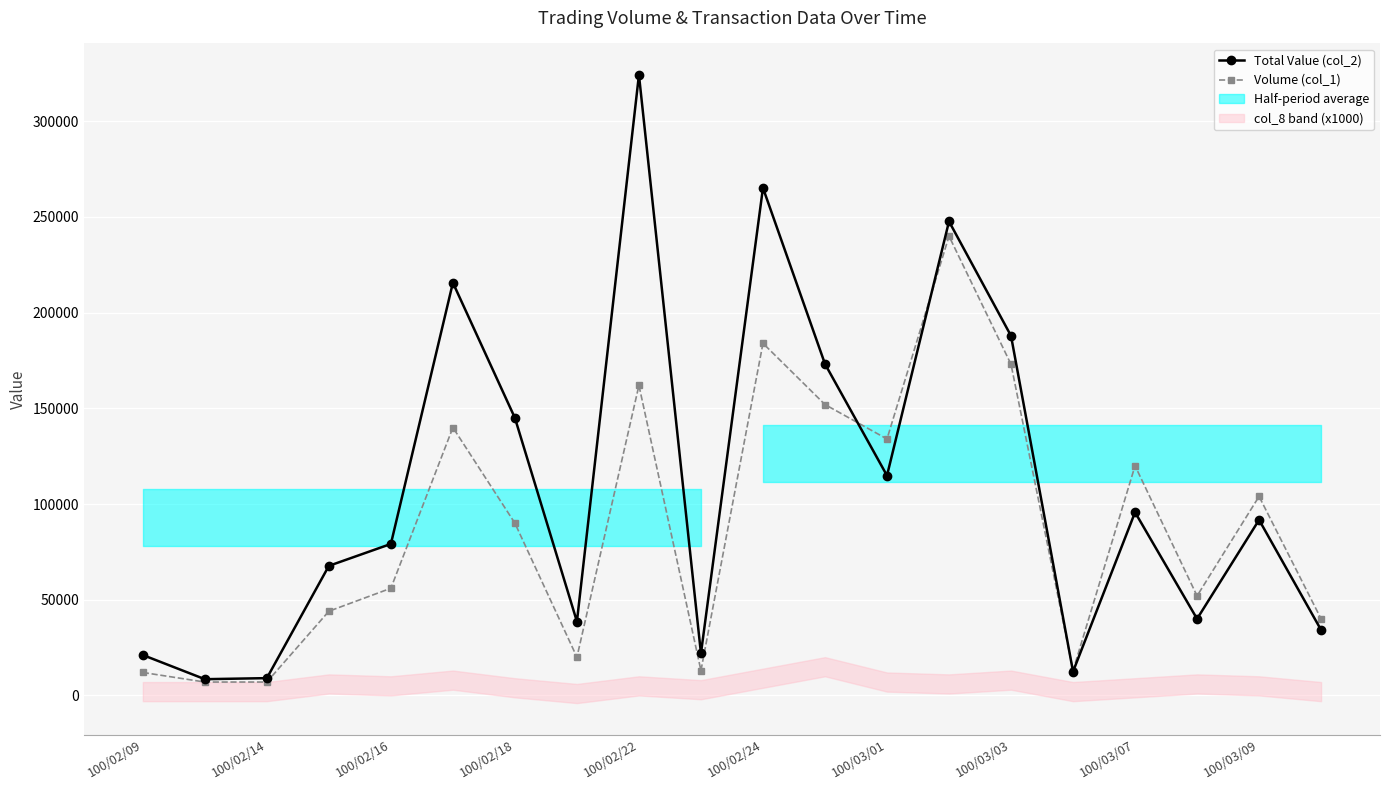

How many interior local peaks does the Total Value (col_2) series have?

6